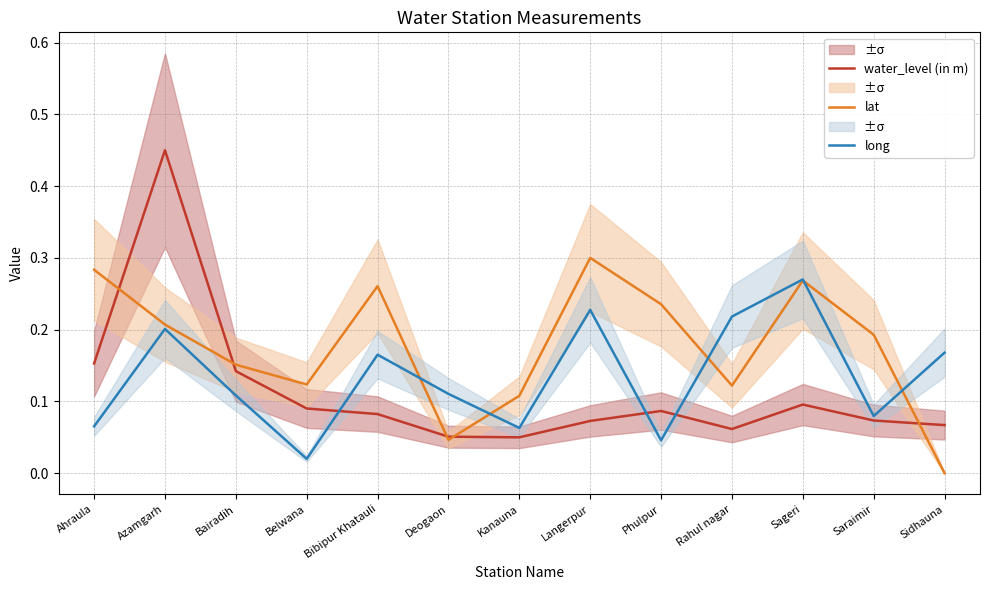

Rank the series at Deogaon from highest to lowest value.

long, water_level (in m), lat